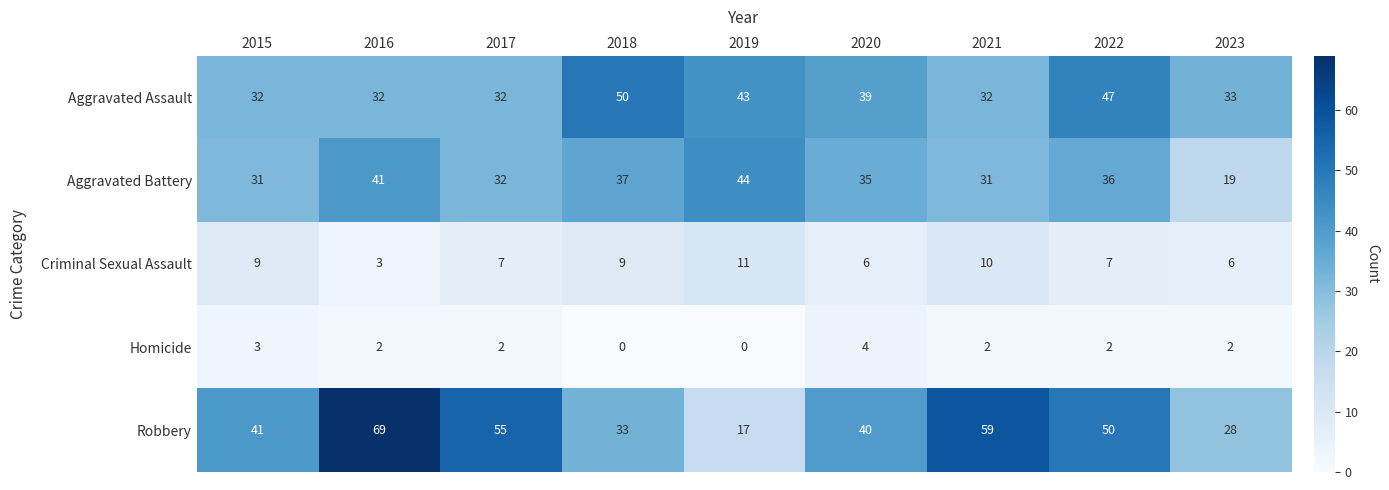

What is the lowest value of the Criminal Sexual Assault series?

3